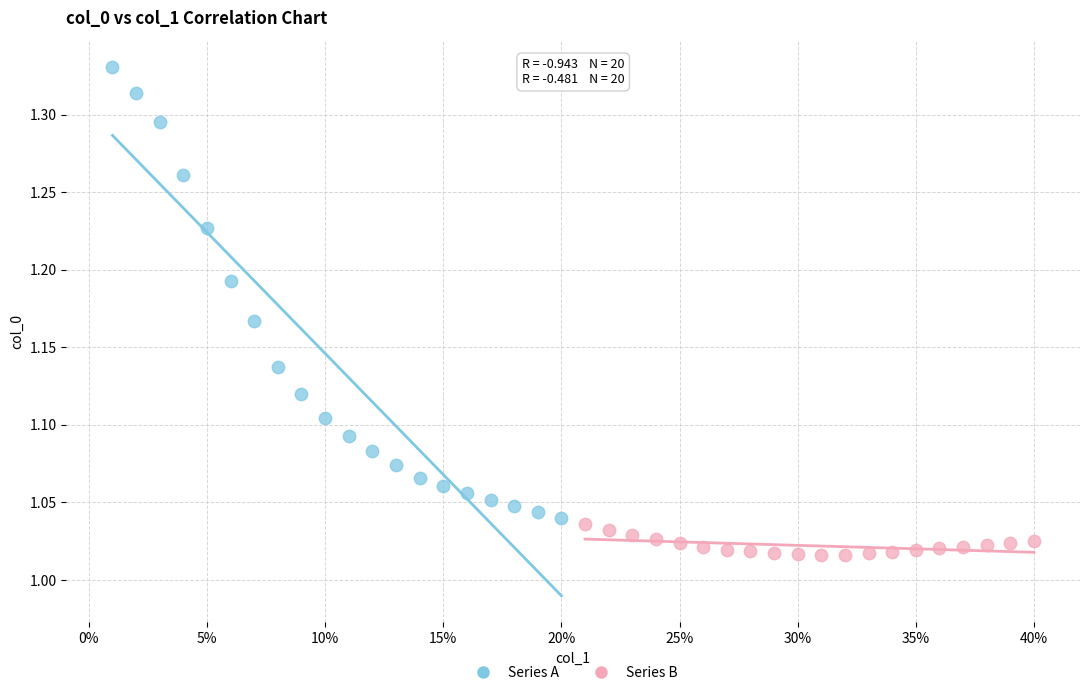

Which series has the largest Y range (max minus min)?

Series A